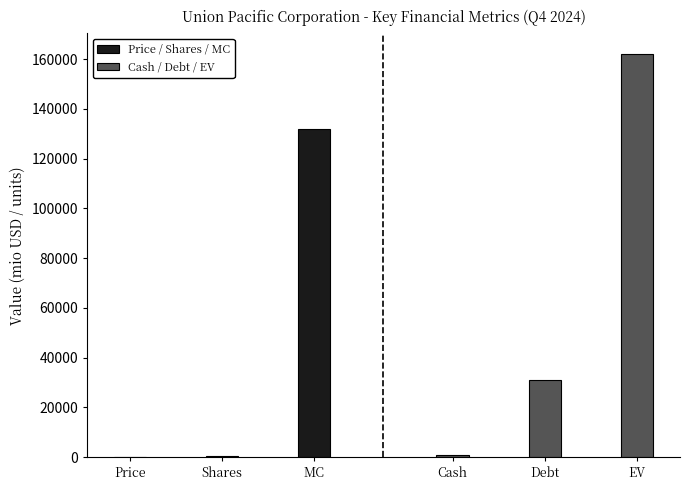

At which label does Price / Shares / MC reach its minimum?

Price